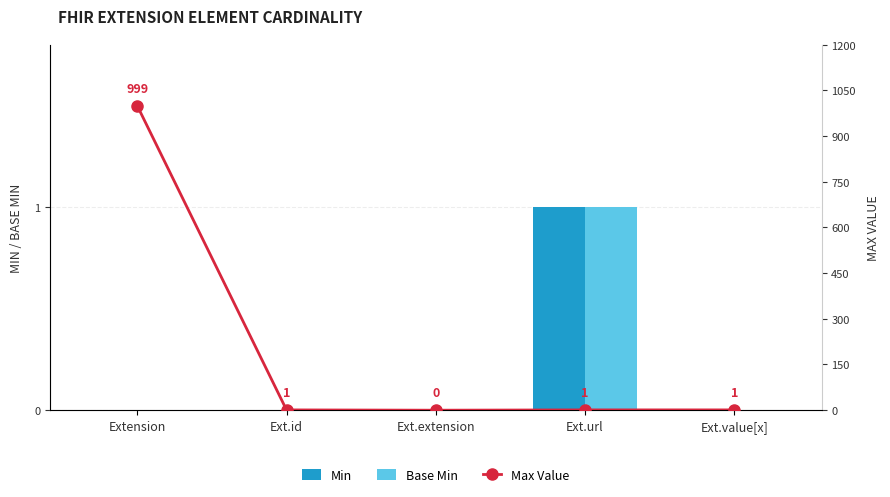

What is the label of the 3rd bar from the left?

Ext.extension